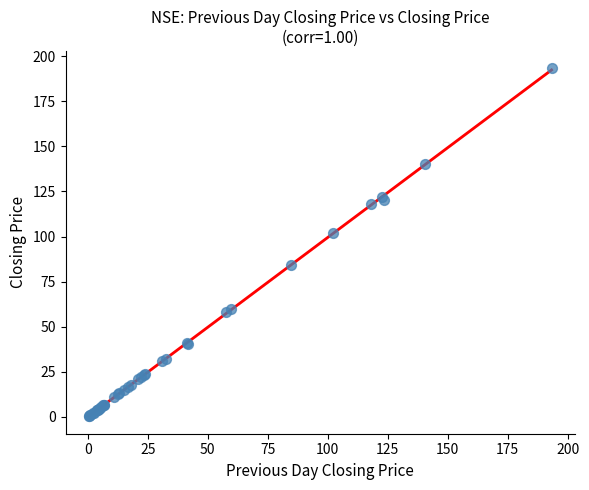

What Y value in the scatter plot is closest to 96?

102.0